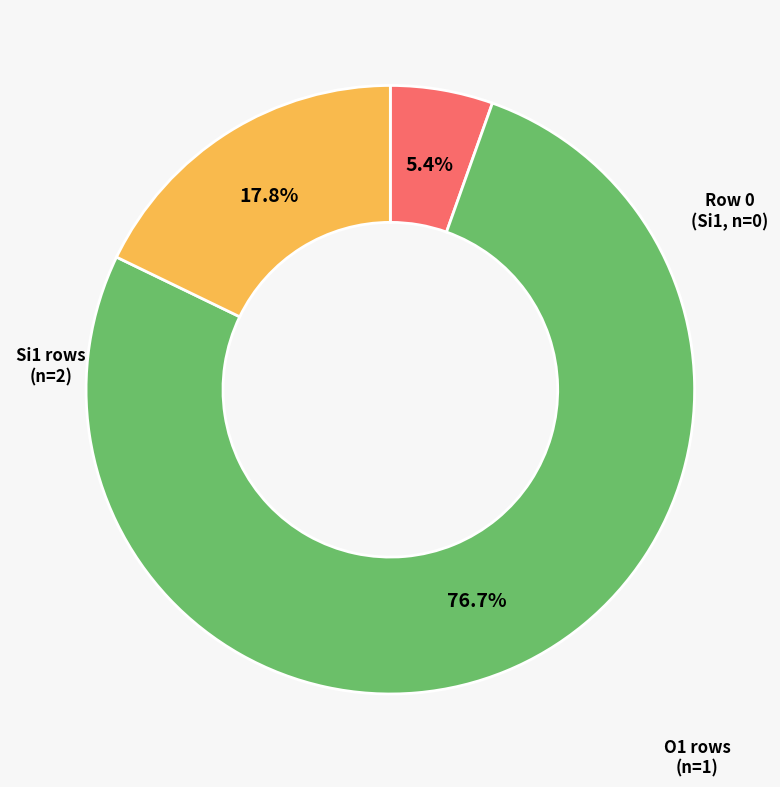

Is there any slice that represents more than half of the pie?

Yes